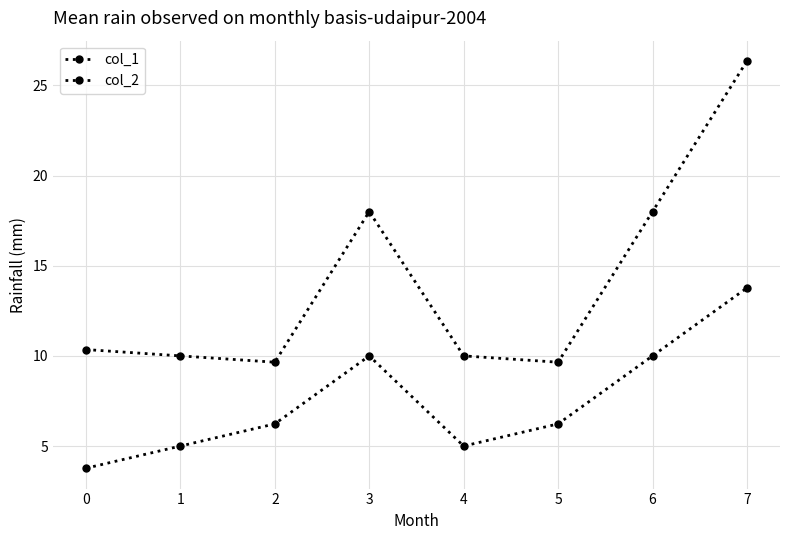

How many lines are shown in the chart?

2